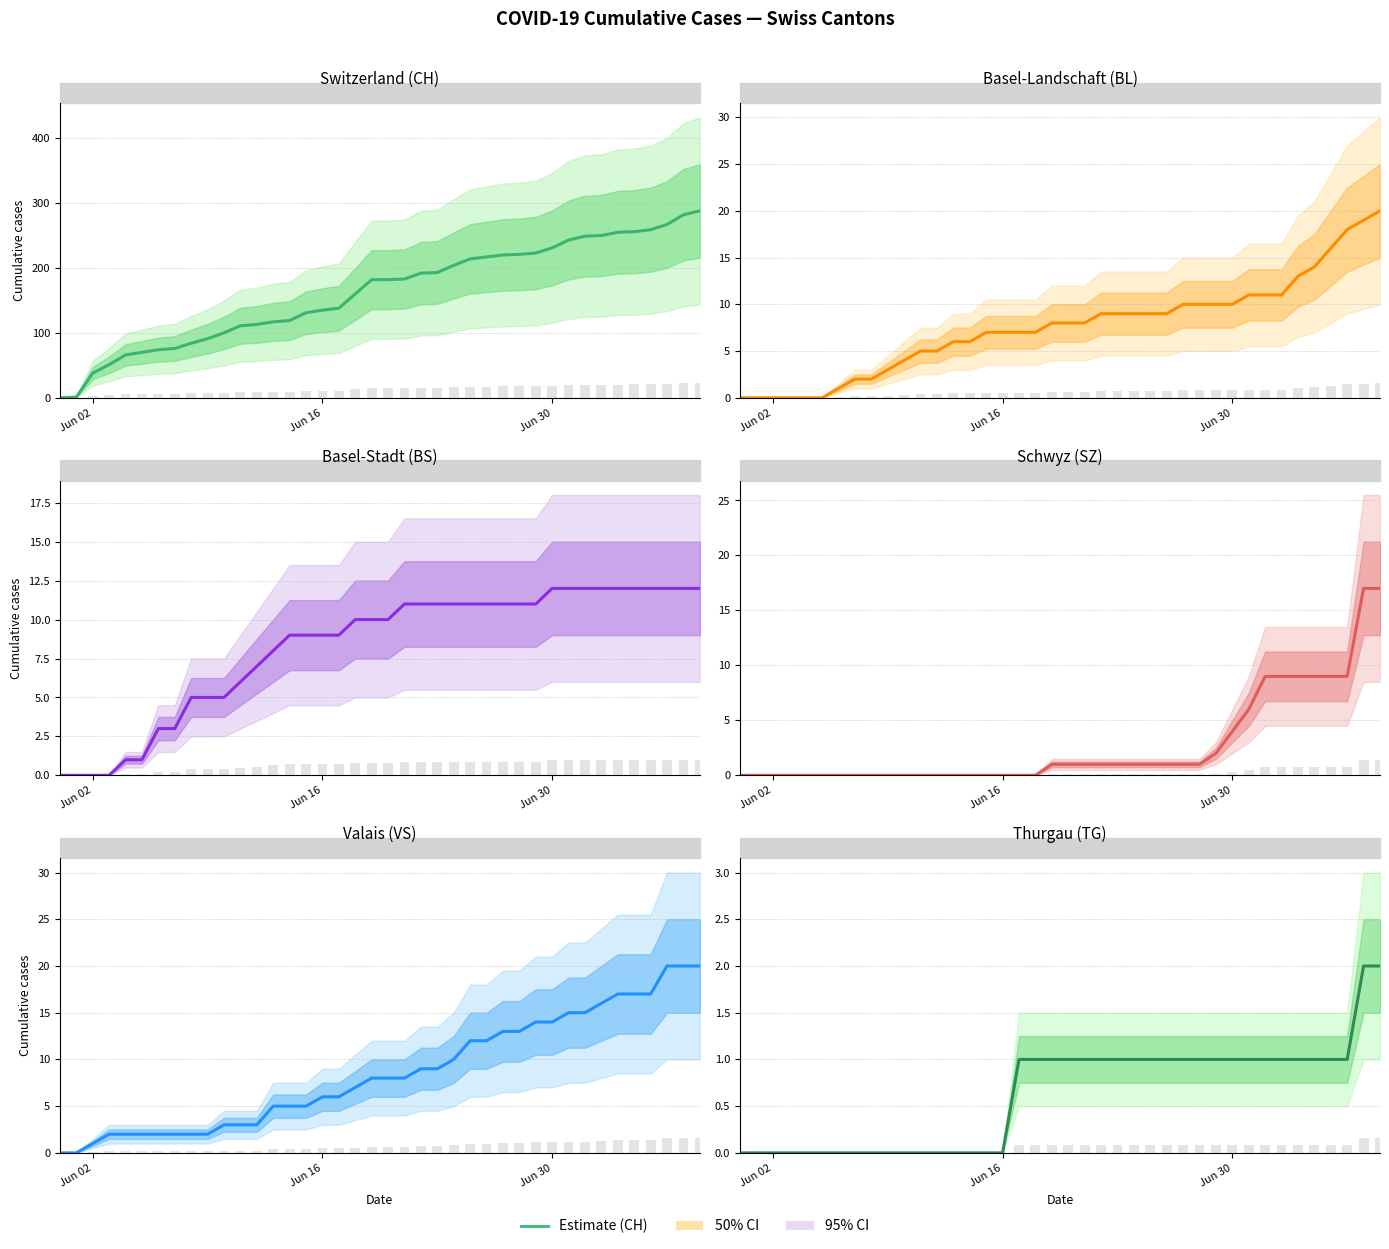

Reading left to right, list all the values displayed in this chart.

CH: 0	1	38	51	66	70	74	76	84	91	100	111	113	117	119	131	135	138	160	182	182	183	192	193	204	214	217	220	221	223	231	243	249	250	255	256	259	267	282	288
BL: 0	0	0	0	0	0	1	2	2	3	4	5	5	6	6	7	7	7	7	8	8	8	9	9	9	9	9	10	10	10	10	11	11	11	13	14	16	18	19	20
BS: 0	0	0	0	1	1	3	3	5	5	5	6	7	8	9	9	9	9	10	10	10	11	11	11	11	11	11	11	11	11	12	12	12	12	12	12	12	12	12	12
SZ: 0	0	0	0	0	0	0	0	0	0	0	0	0	0	0	0	0	0	0	1	1	1	1	1	1	1	1	1	1	2	4	6	9	9	9	9	9	9	17	17
VS: 0	0	1	2	2	2	2	2	2	2	3	3	3	5	5	5	6	6	7	8	8	8	9	9	10	12	12	13	13	14	14	15	15	16	17	17	17	20	20	20
TG: 0	0	0	0	0	0	0	0	0	0	0	0	0	0	0	0	0	1	1	1	1	1	1	1	1	1	1	1	1	1	1	1	1	1	1	1	1	1	2	2